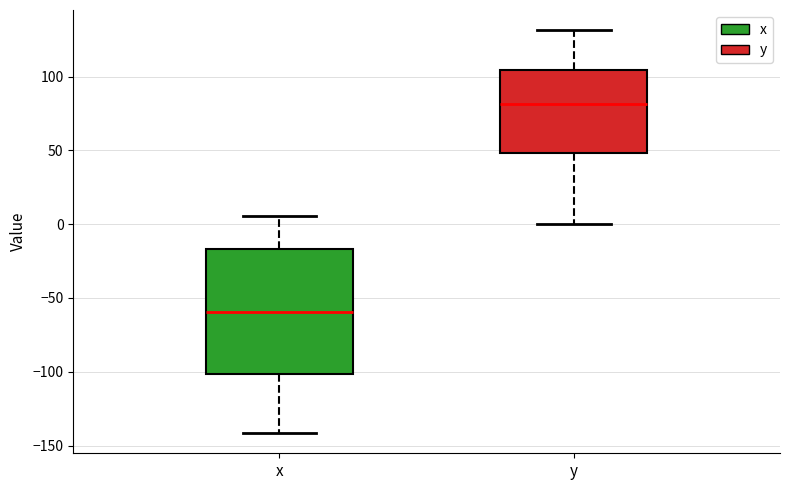

Where is the lower edge of the box for y on the y-axis? The values are not printed on the chart, so give them approximately, as read against the axis.

50